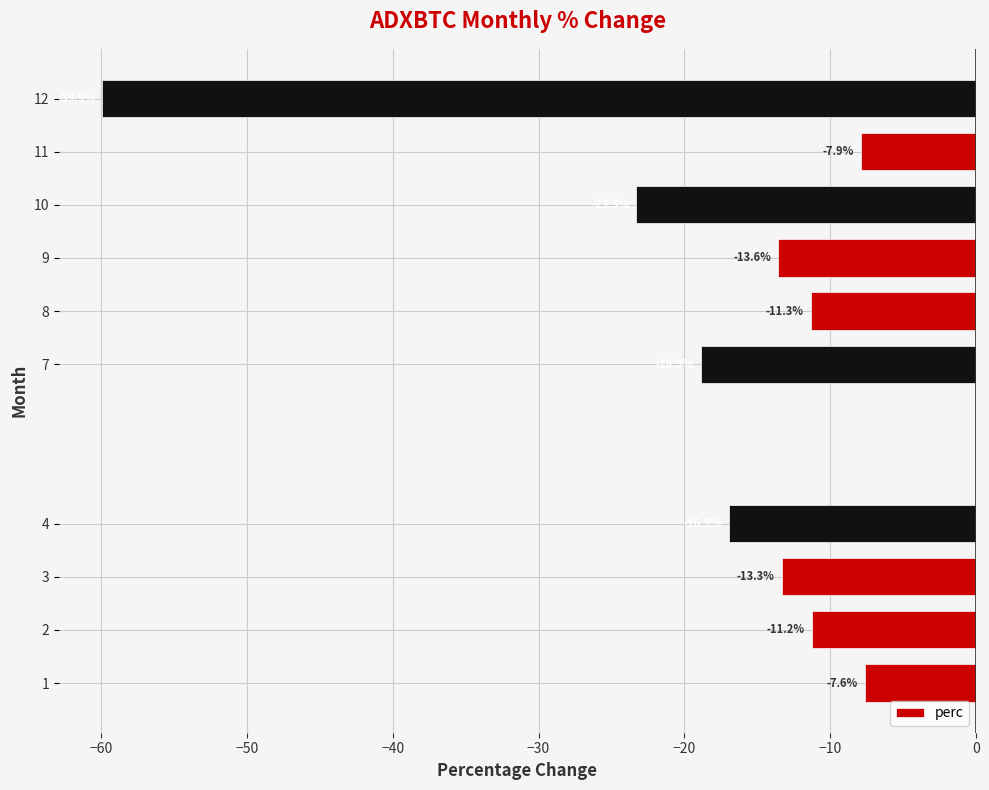

The value at 10 is -11.7. True or false?

False